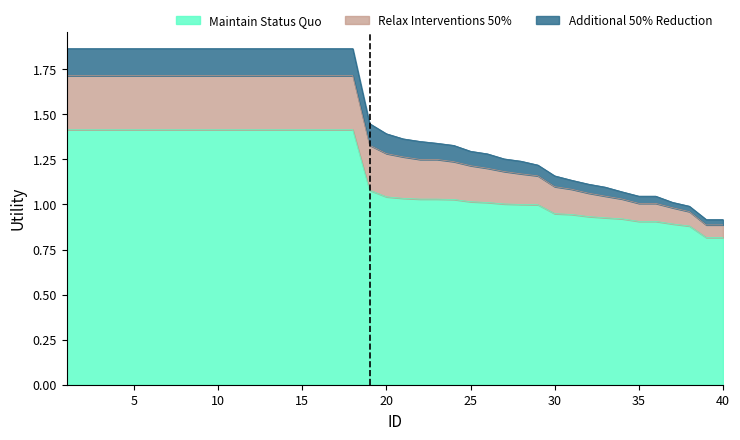

Which category has the lowest value in the Maintain Status Quo series?

39